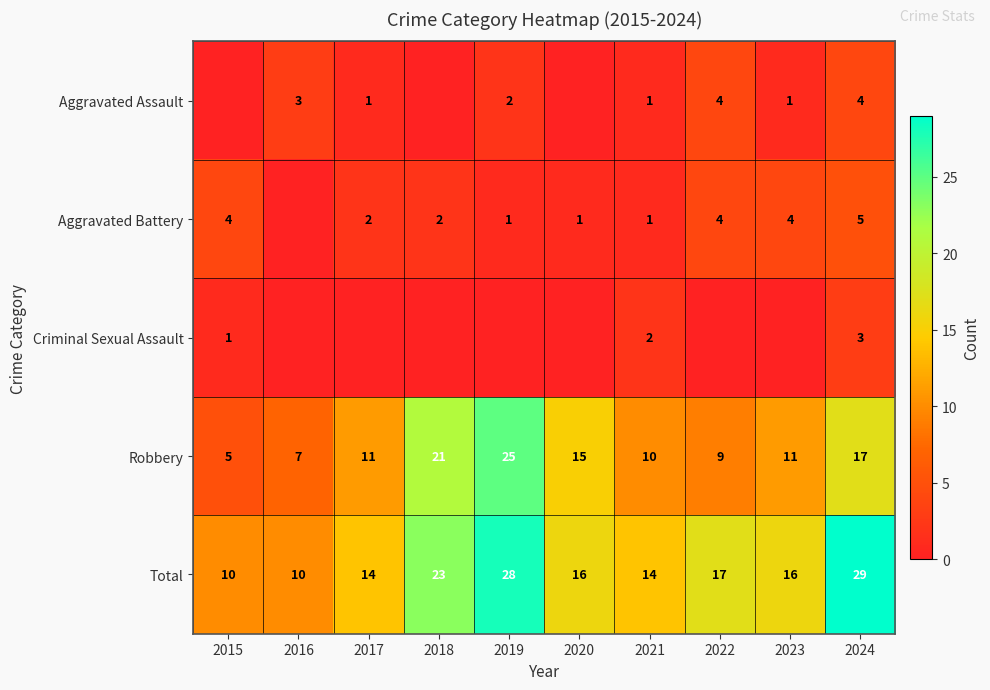

The value of Aggravated Battery at 2020 is 0. True or false?

False